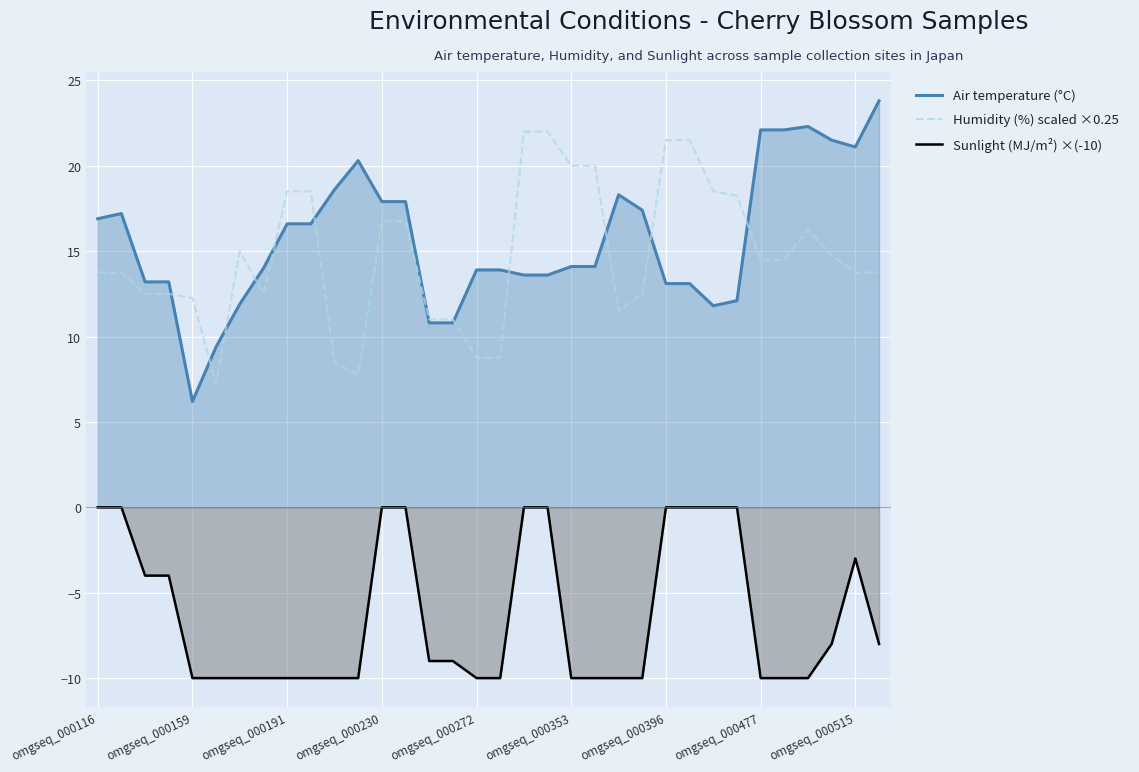

What is the sum of all Sunlight (MJ/m²) ×(-10) values?

-215.0